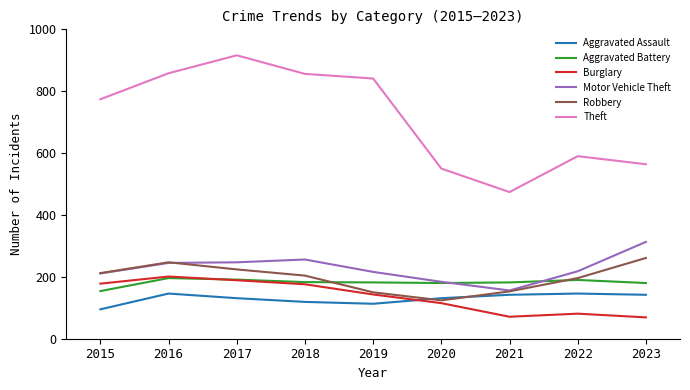

Between 2022 and 2023, which series saw the biggest shift?

Motor Vehicle Theft